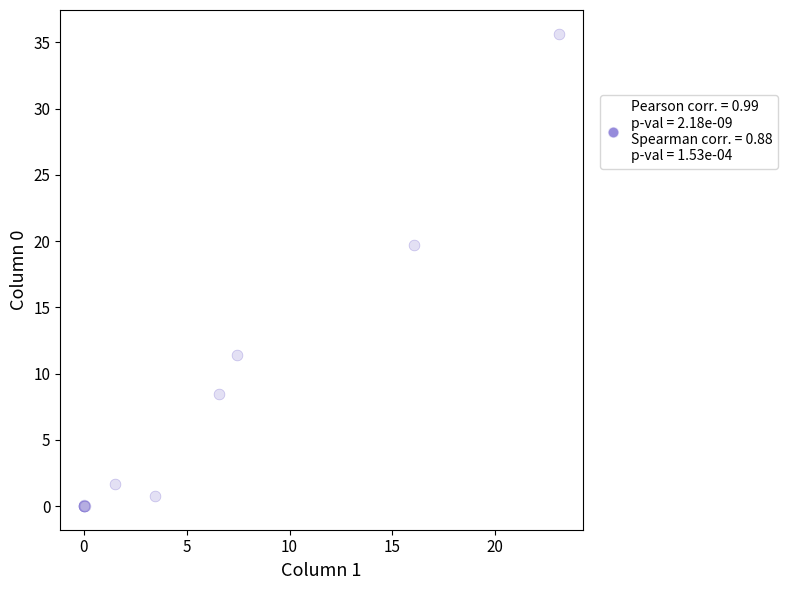

What Y value in the scatter plot is closest to 17?

19.7